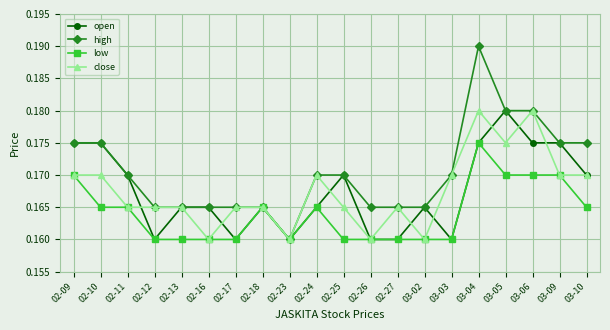

Which label corresponds to the largest value in the chart?

03-04